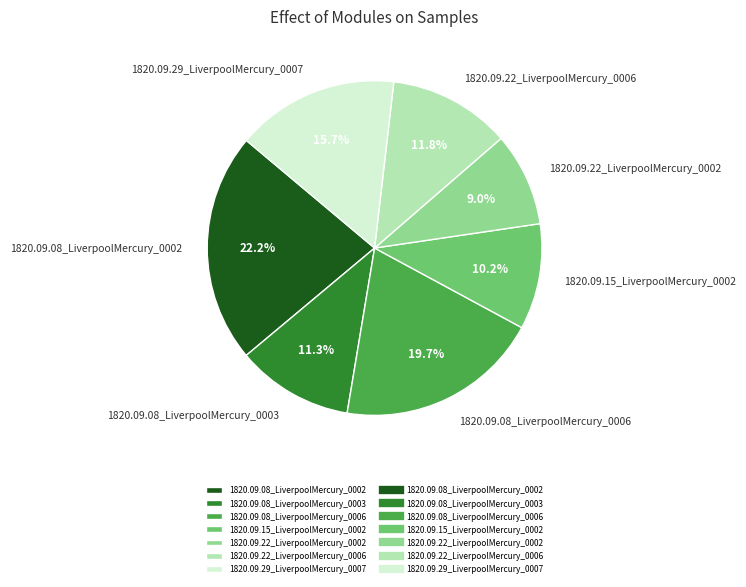

How many segments does this pie chart have?

7